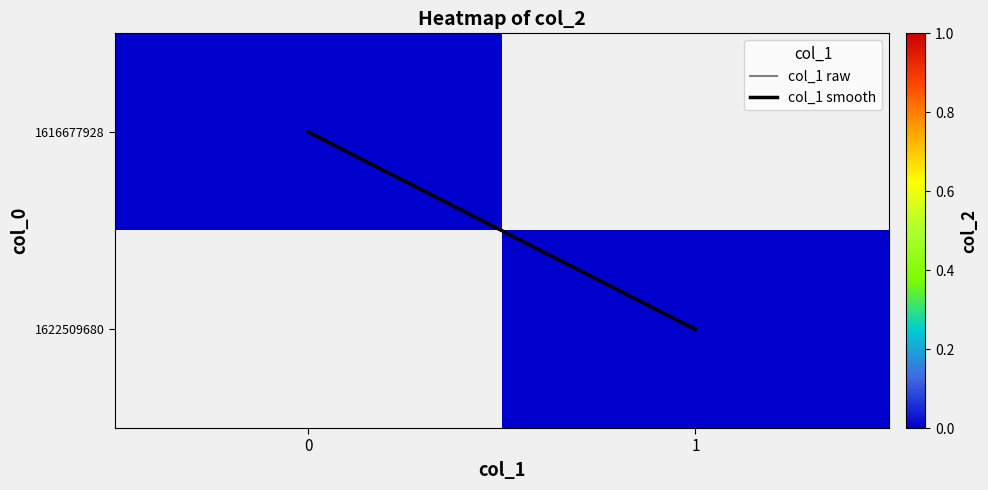

Is it true that col_1 smooth equals 0.0 at 0?

True